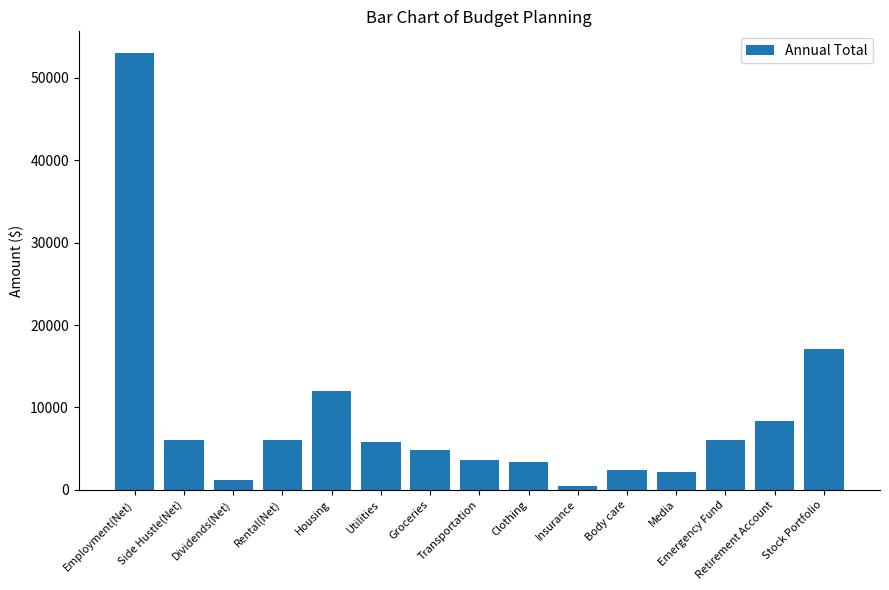

What is the difference between the maximum and minimum values?

52500